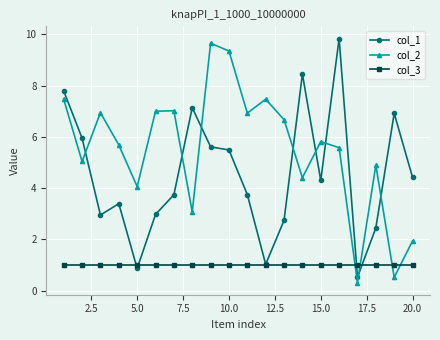

Does the chart display data point markers on the line(s)?

Yes